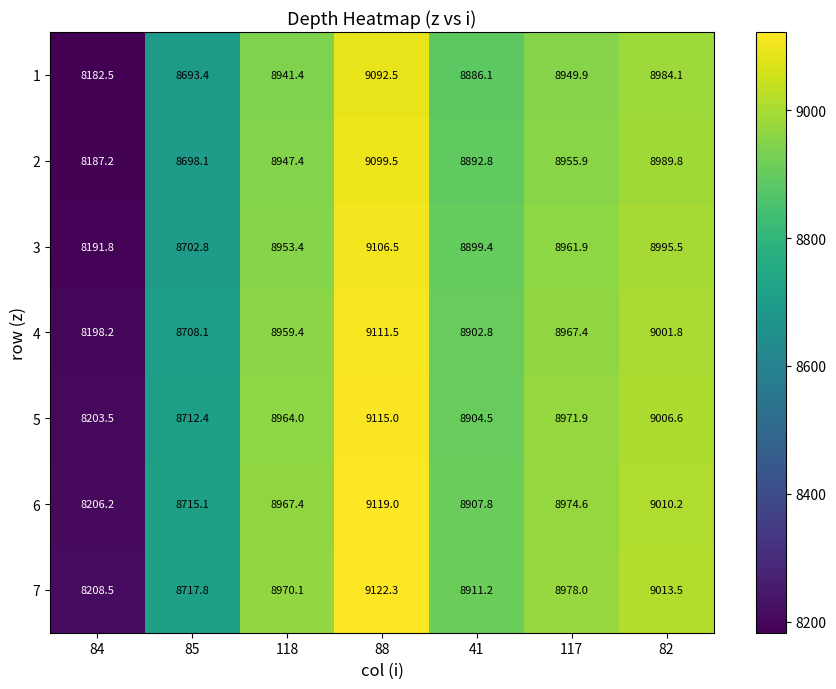

List the labels in order of 3 value, largest first.

88, 82, 117, 118, 41, 85, 84